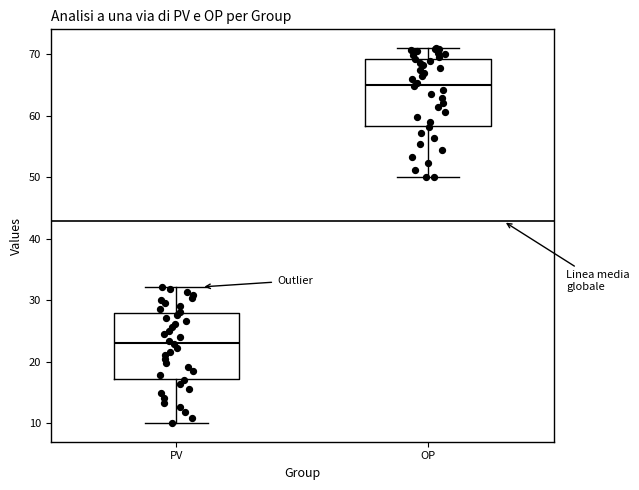

Which box's median line is the highest?

OP